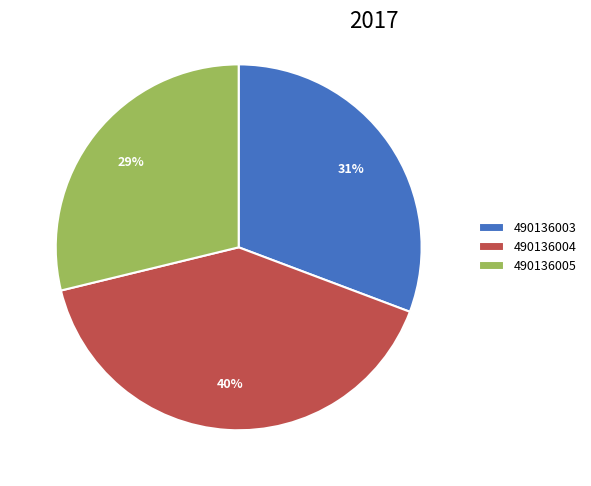

Rank the categories by value from lowest to highest.

490136005, 490136003, 490136004